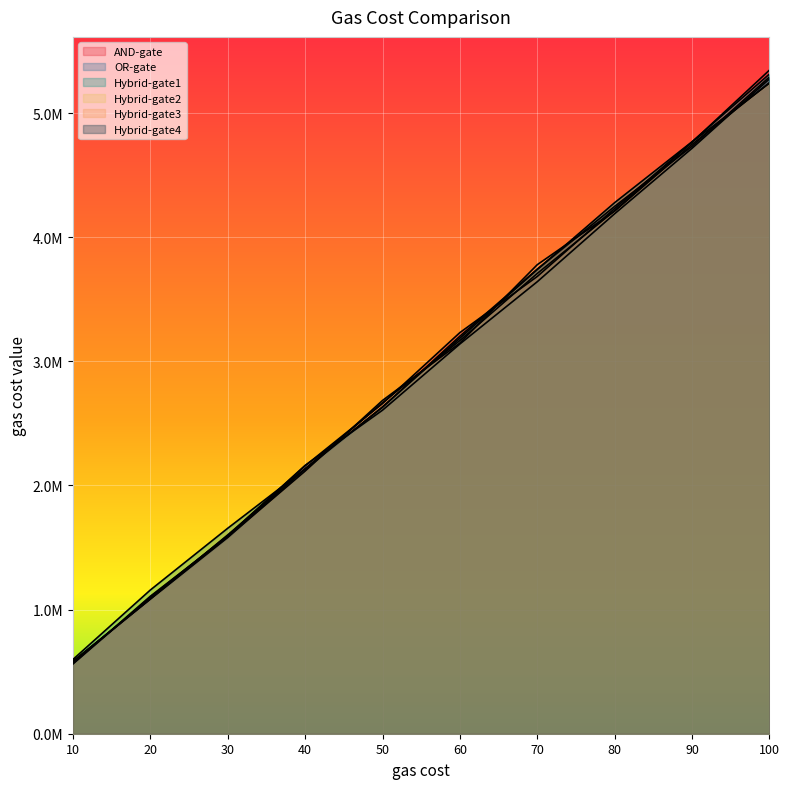

How many AND-gate values are between 1588936 and 4230821?

6